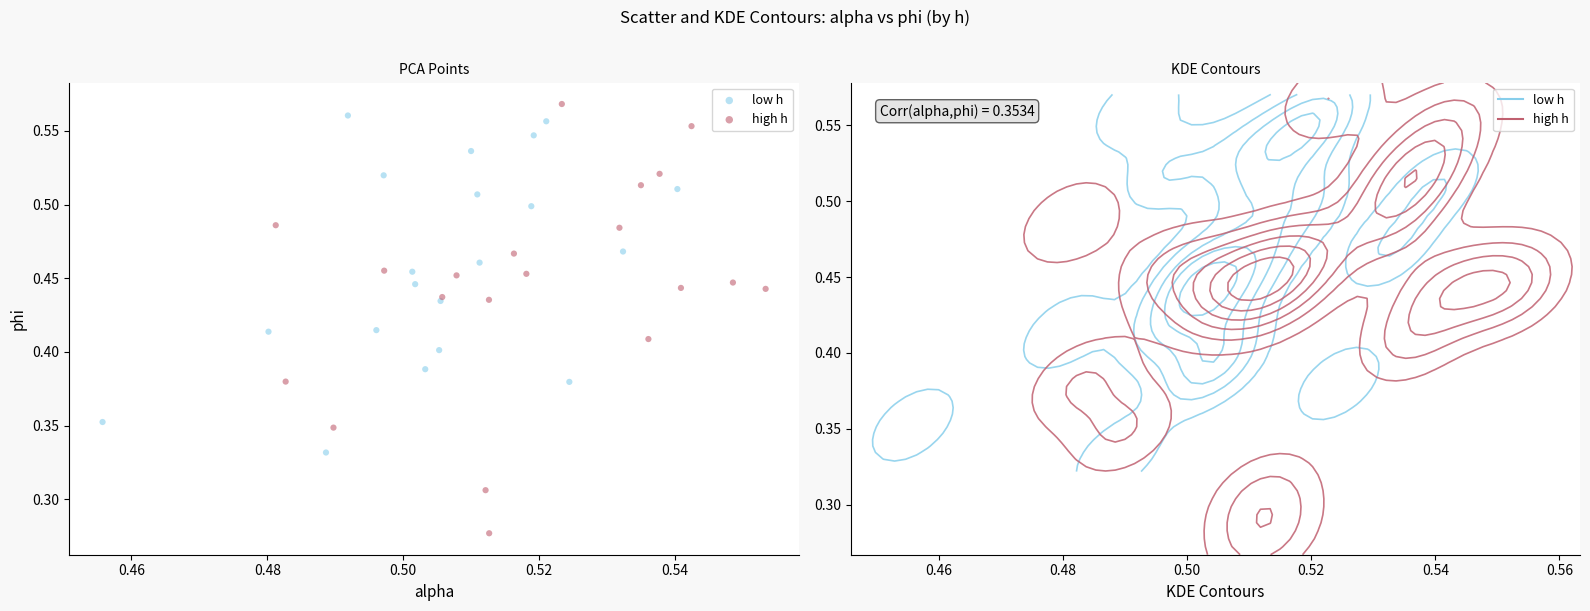

Which series has the largest Y range (max minus min)?

high h